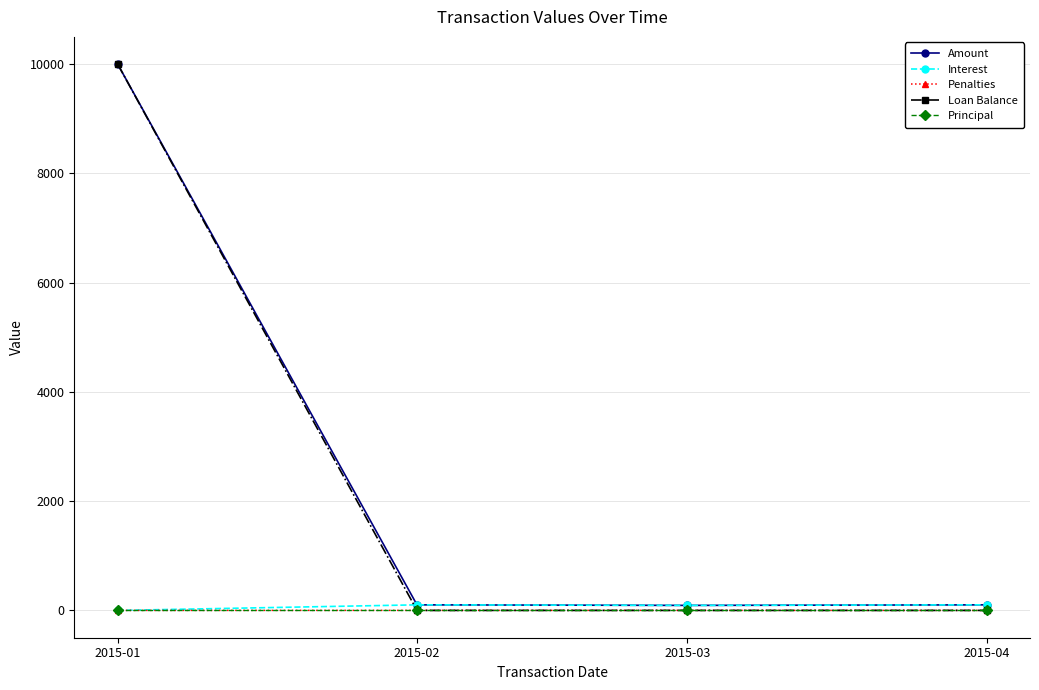

What is the spread (max minus min) of values at 2015-01?

10000.0